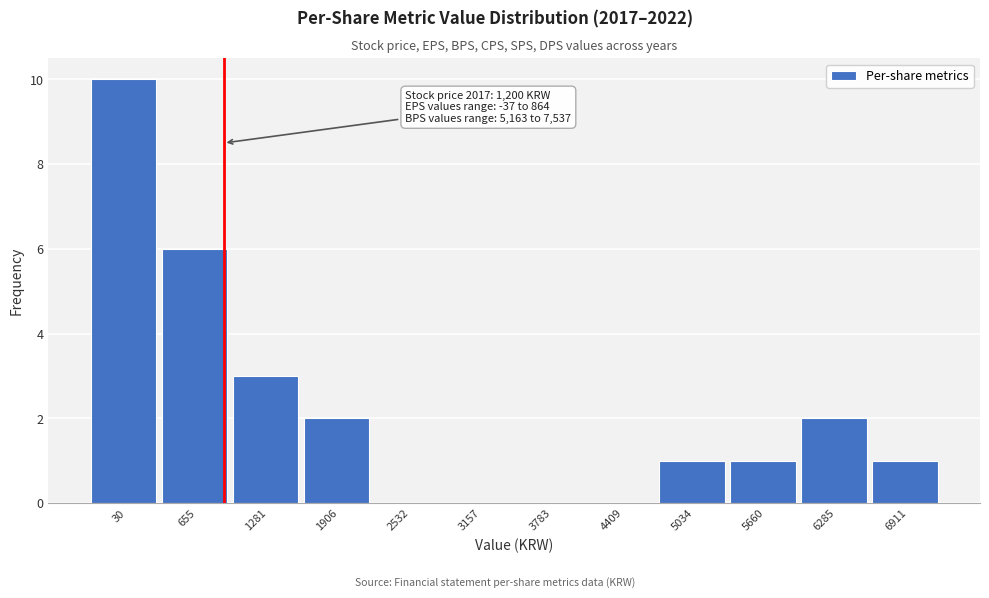

Reading left to right, extract all data points from this chart.

30=10	655=6	1281=3	1906=2	2532=0	3157=0	3783=0	4409=0	5034=1	5660=1	6285=2	6911=1